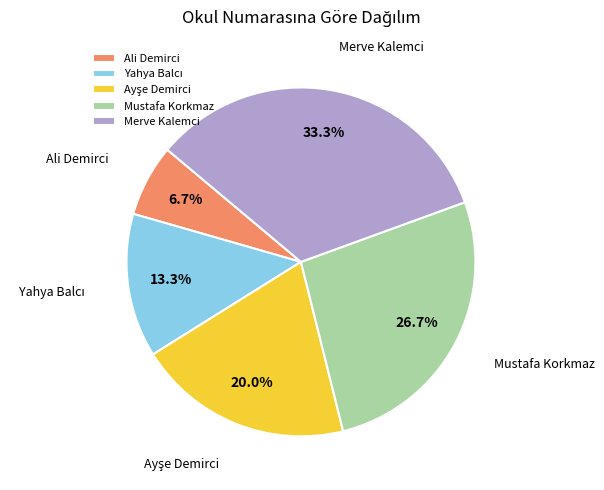

To the nearest percent, what percentage of the pie is Ali Demirci?

7%